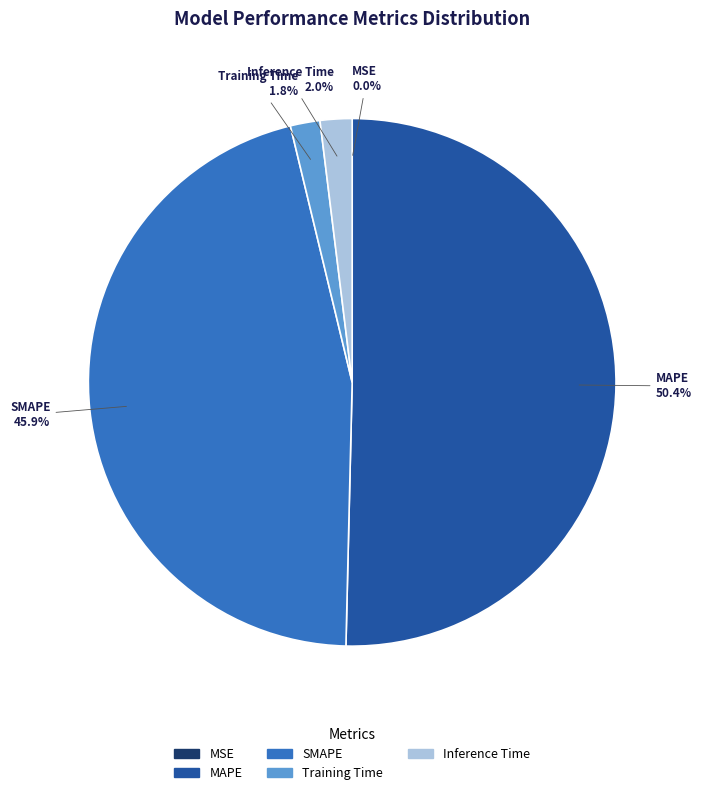

Between Inference Time and SMAPE, which is larger?

SMAPE